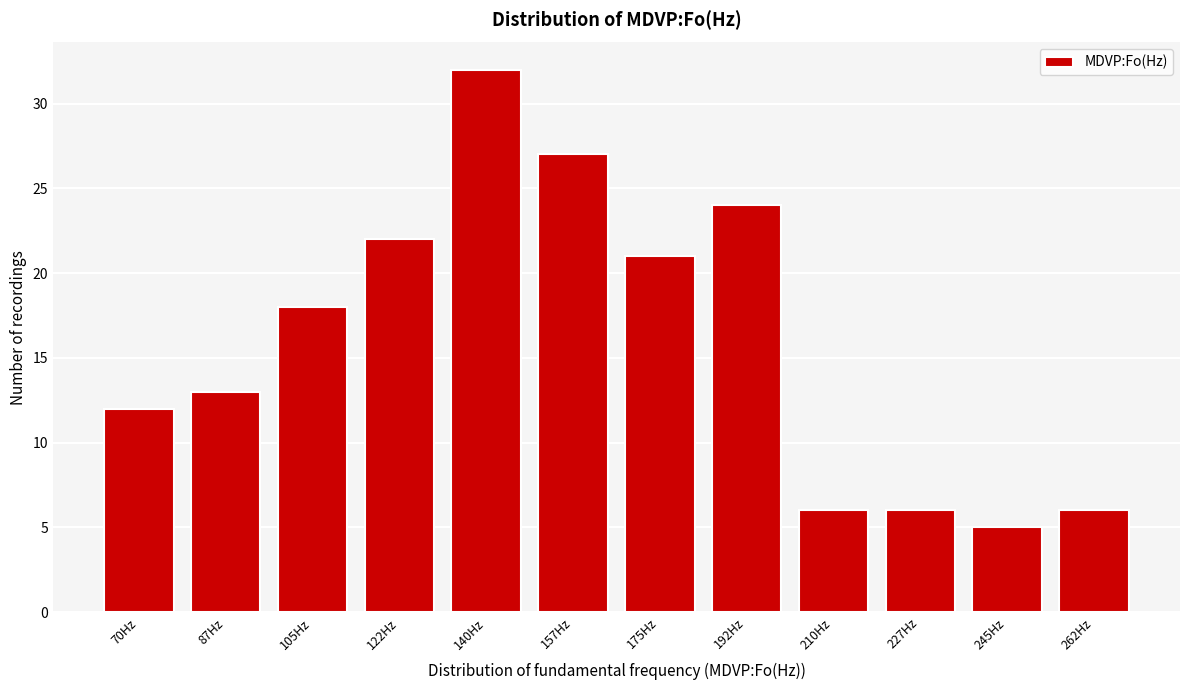

Reading right to left, what are all the values shown in this chart?

262Hz=6	245Hz=5	227Hz=6	210Hz=6	192Hz=24	175Hz=21	157Hz=27	140Hz=32	122Hz=22	105Hz=18	87Hz=13	70Hz=12